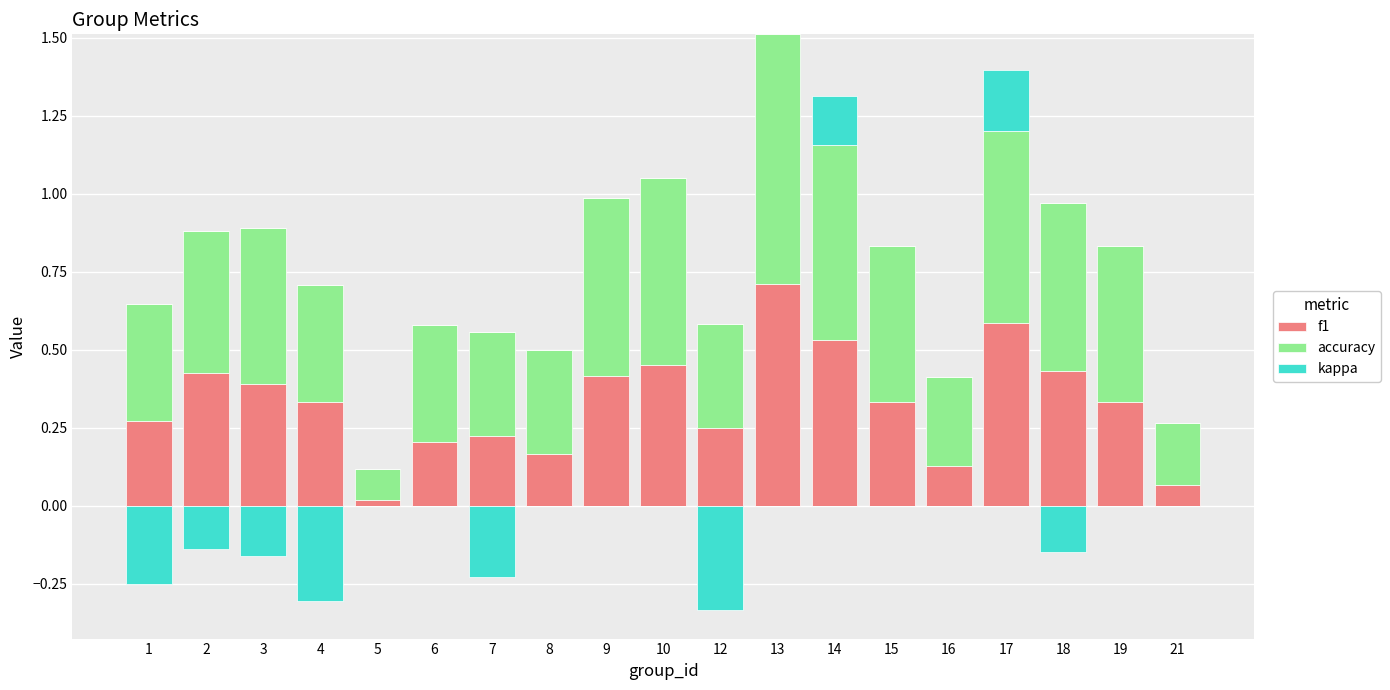

The accuracy series shows 0.3 at 7. True or false?

True